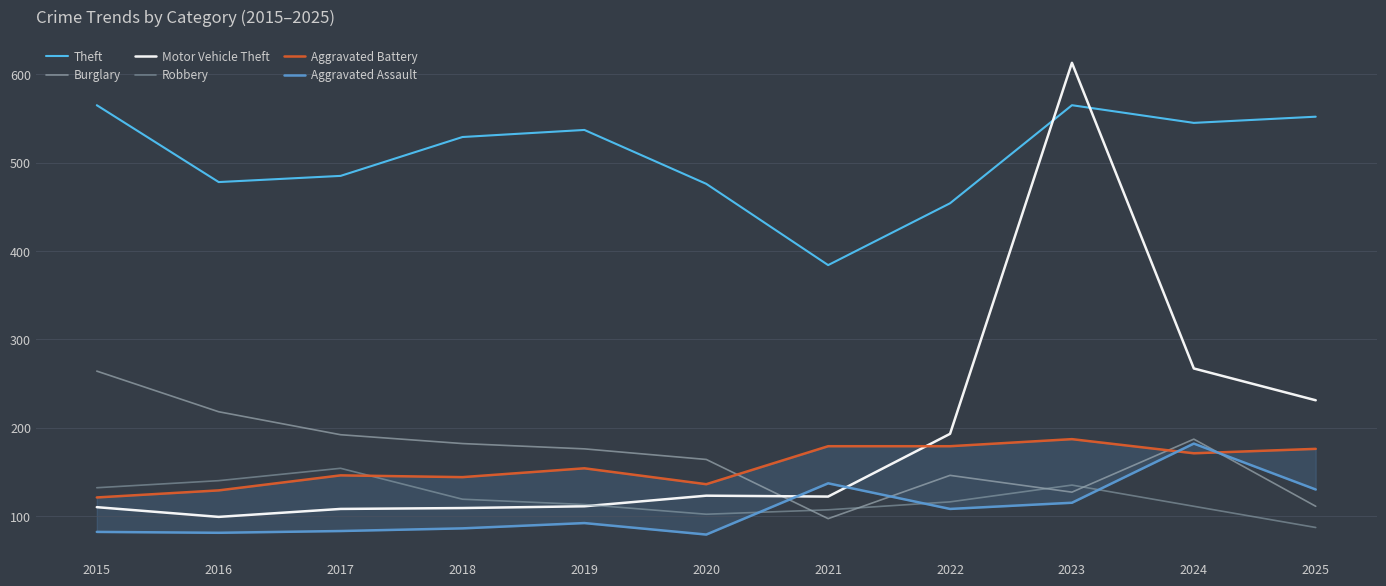

How many data points in Robbery are above 116?

5